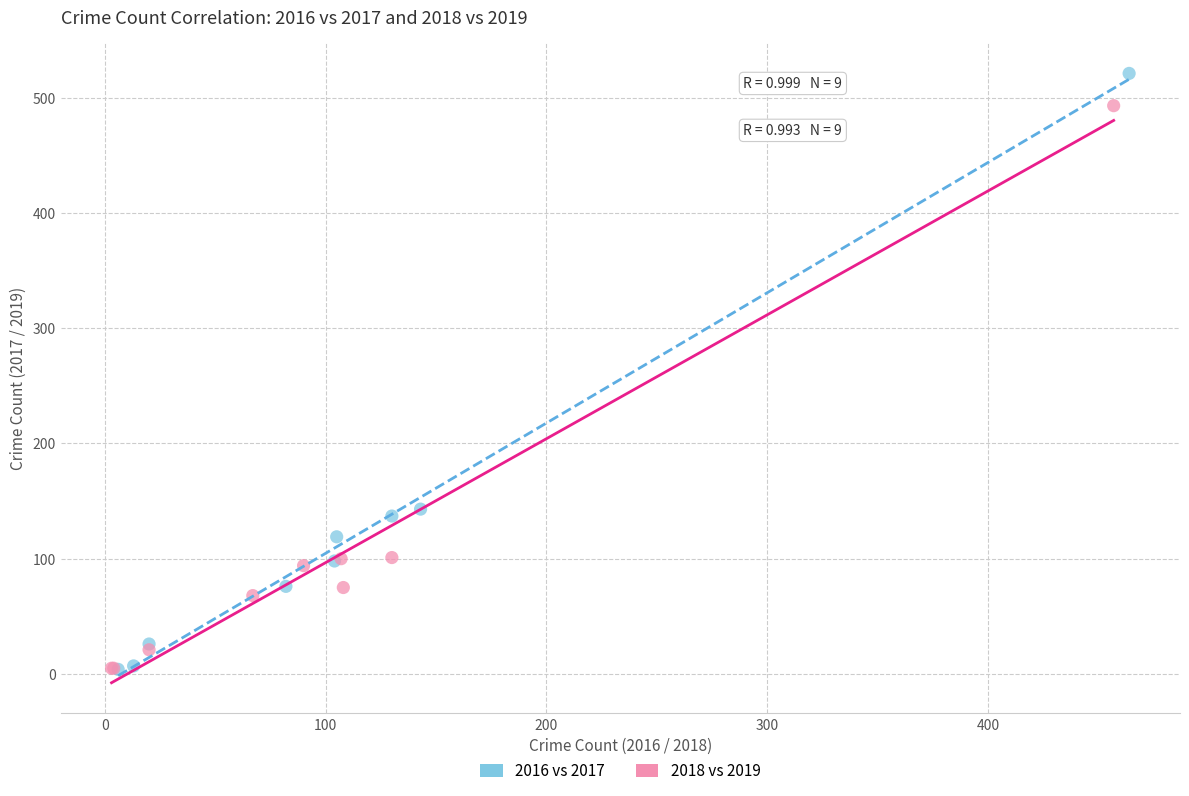

Which series reaches the maximum Y coordinate?

2016 vs 2017